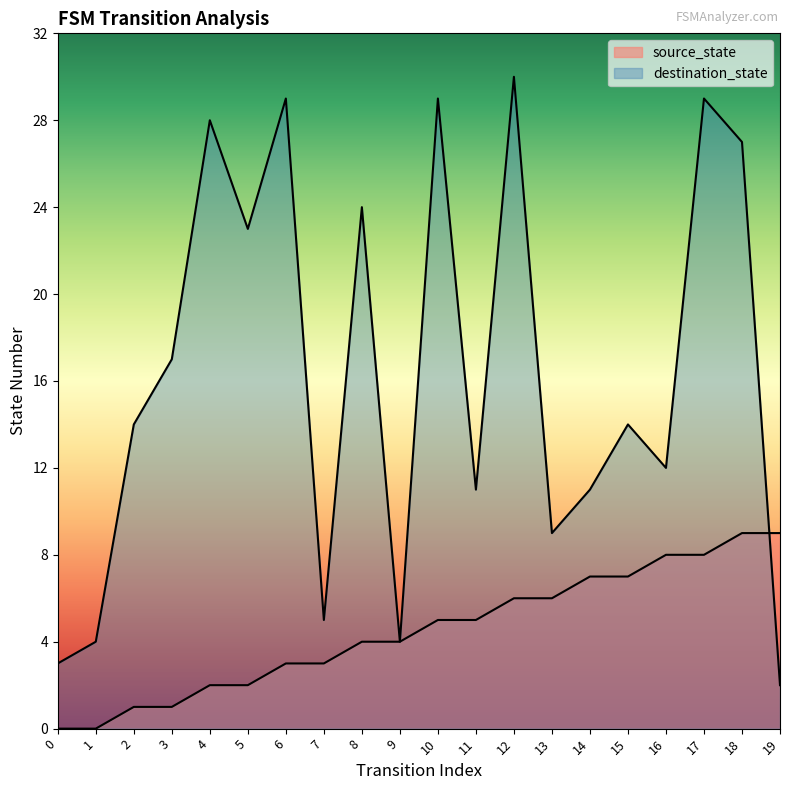

What is the value of the destination_state point at the 3rd from the left?

14